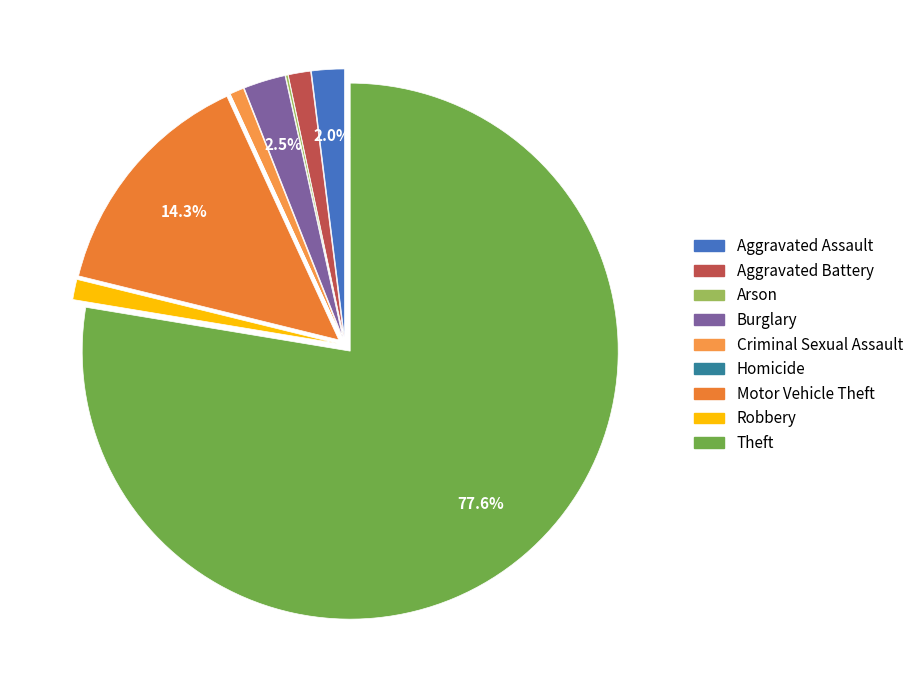

To the nearest percent, what percentage of the pie is Theft?

78%